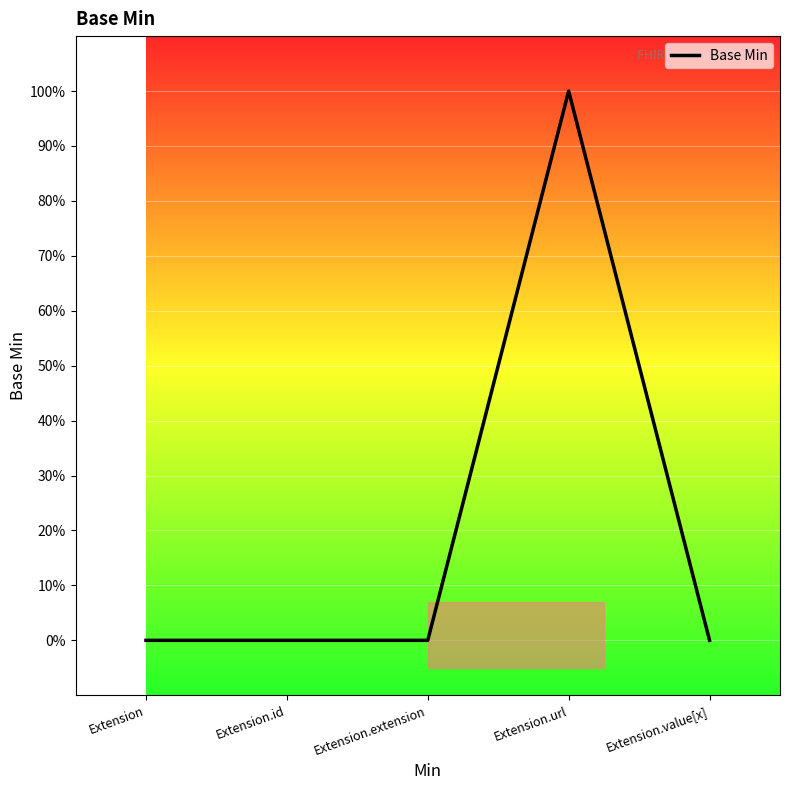

Rank the categories by value from lowest to highest.

Extension, Extension.id, Extension.extension, Extension.value[x], Extension.url